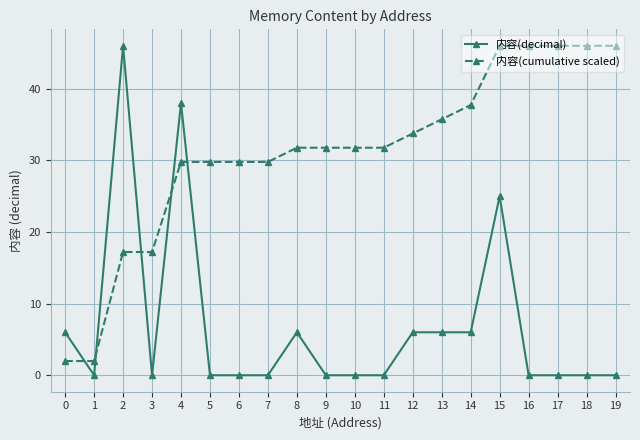

How many values in the 内容(cumulative scaled) series exceed 31?

12